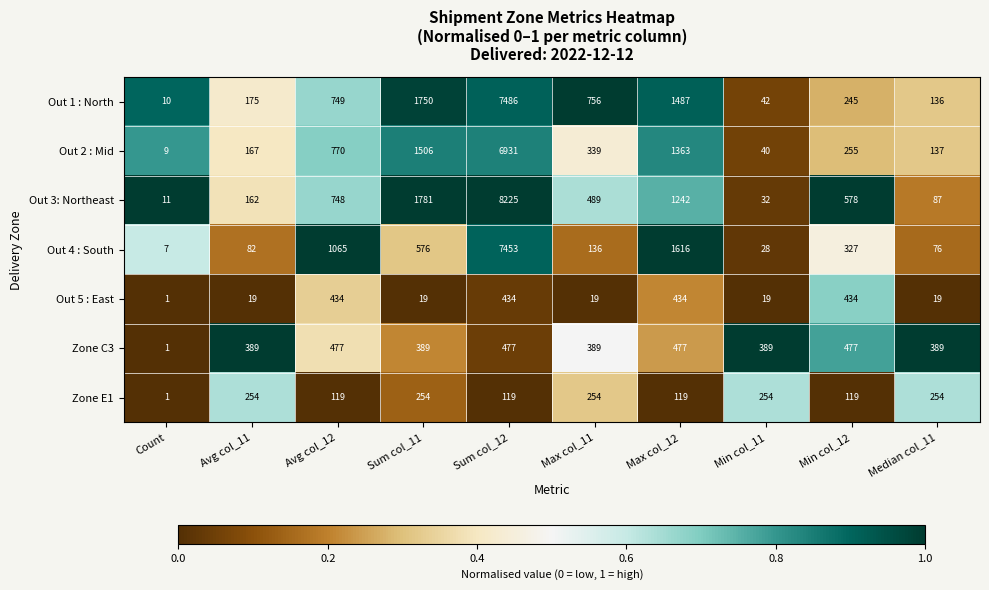

True or false: Out 1 : North has a value of 10 at Count.

True